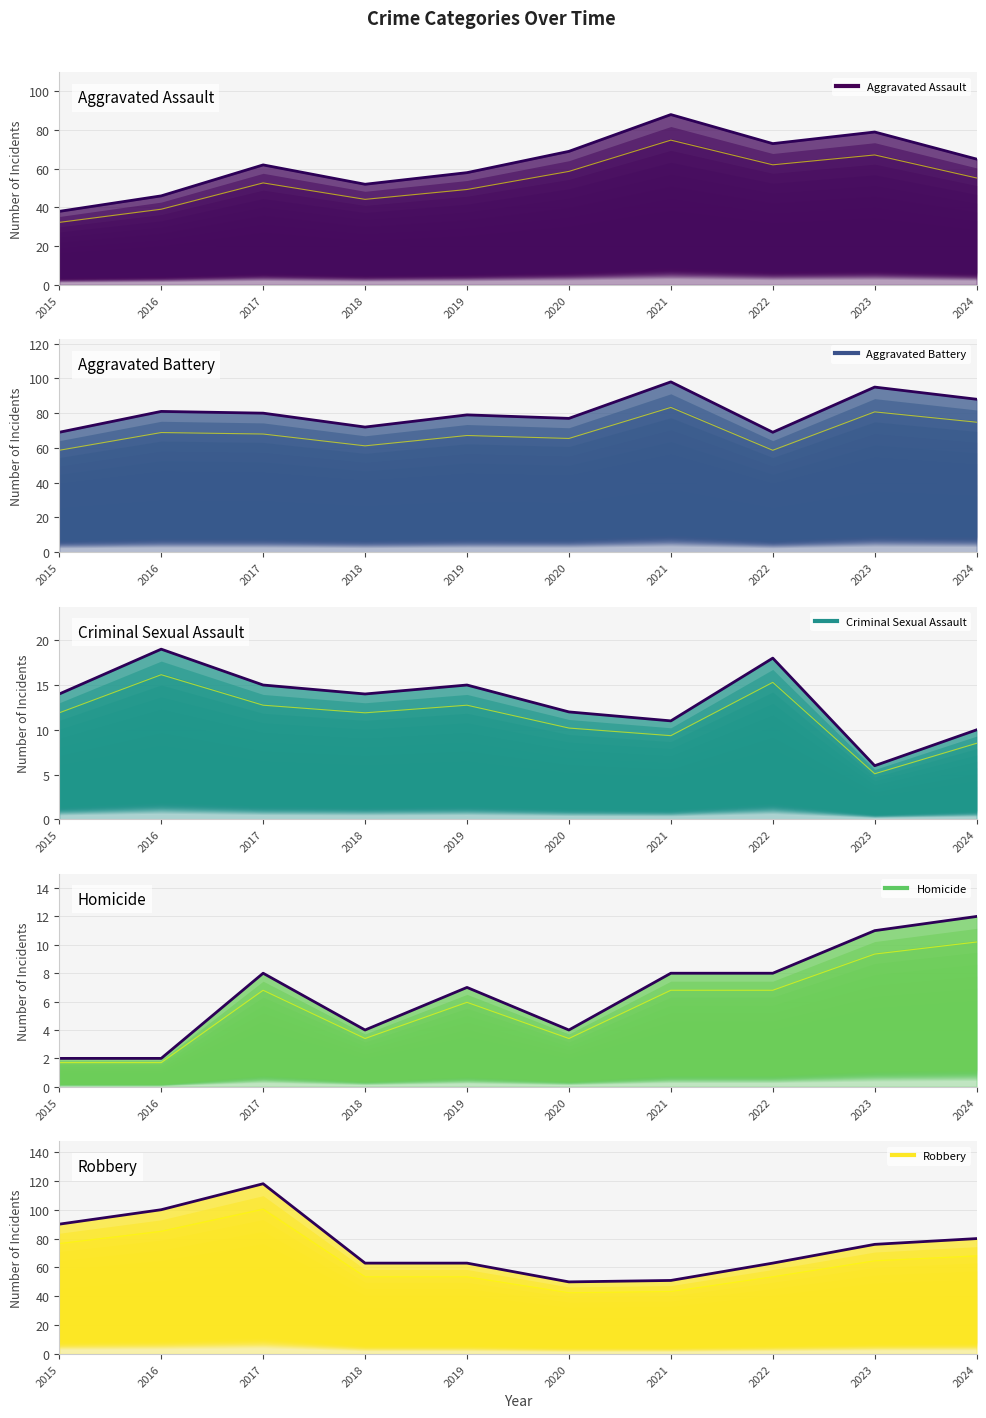

At 2016, list the series in order from largest to smallest.

Robbery, Aggravated Battery, Aggravated Assault, Criminal Sexual Assault, Homicide